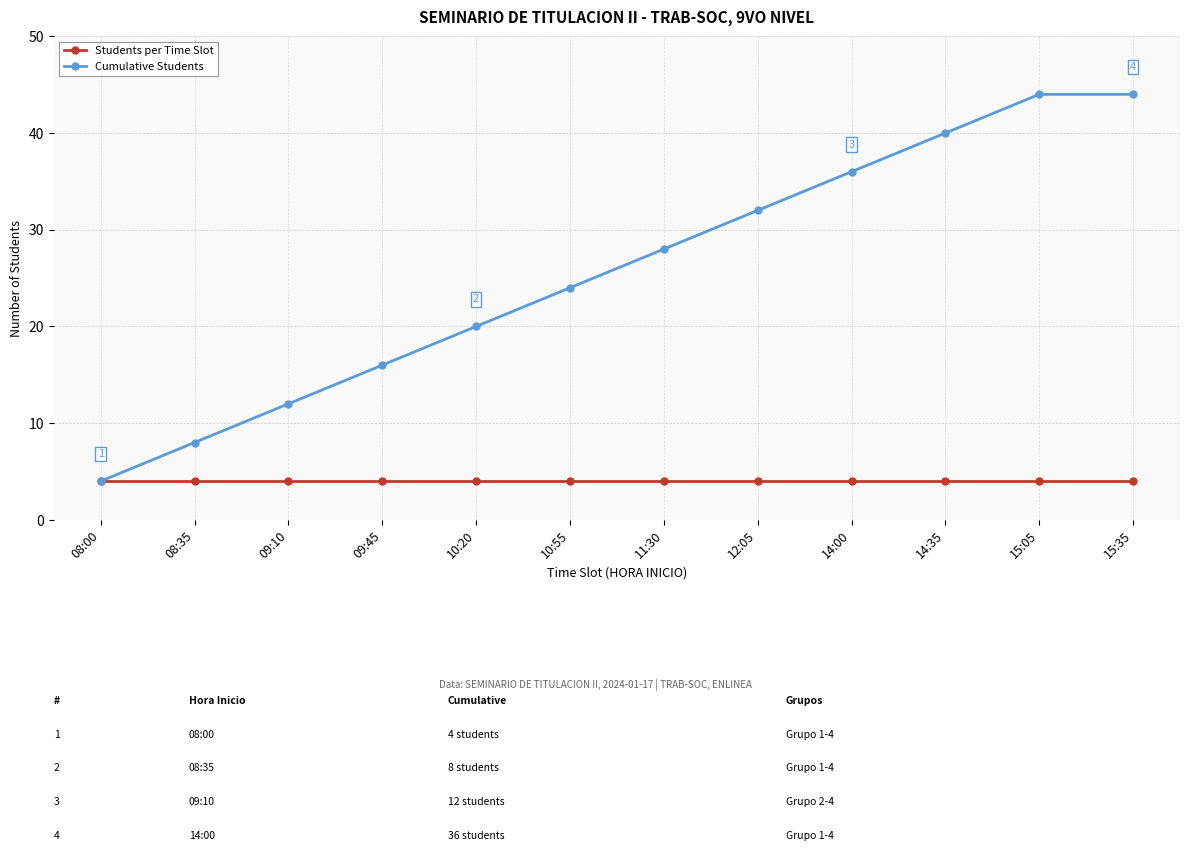

Reading left to right, list all the values displayed in this chart.

Students per Time Slot: 4	4	4	4	4	4	4	4	4	4	4	4
Cumulative Students: 4	8	12	16	20	24	28	32	36	40	44	44